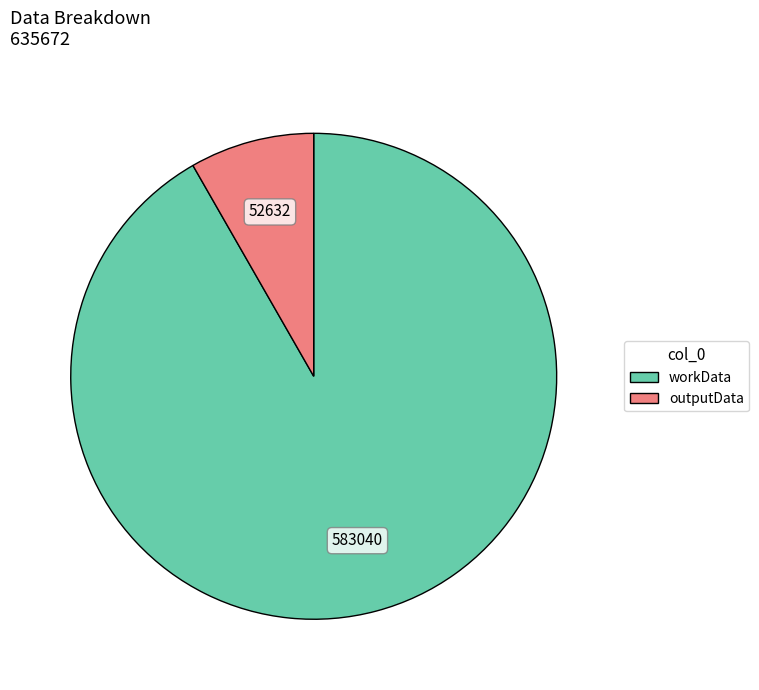

Which category accounts for the majority?

workData